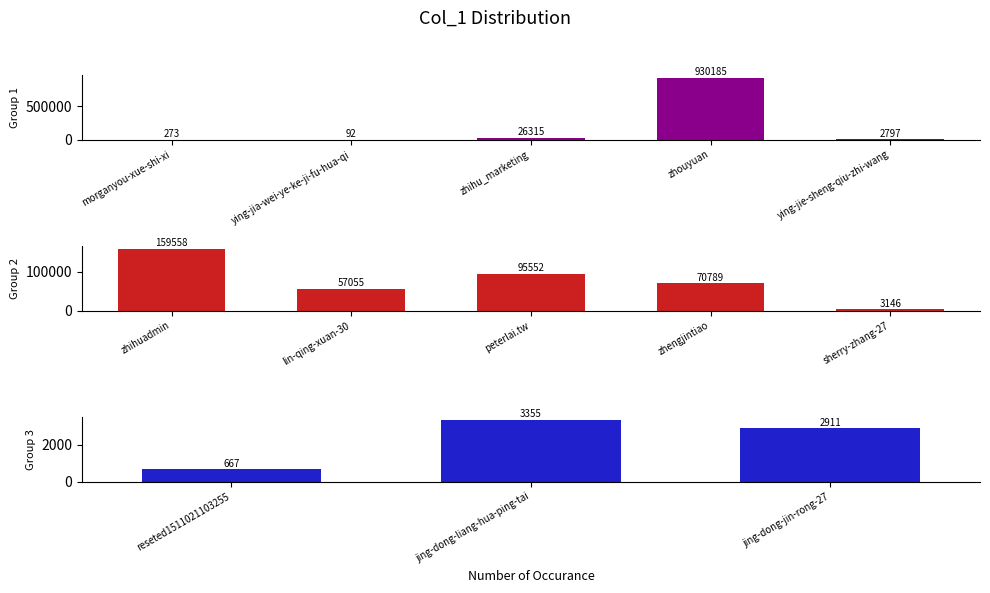

What position from the left is jing-dong-jin-rong-27?

13